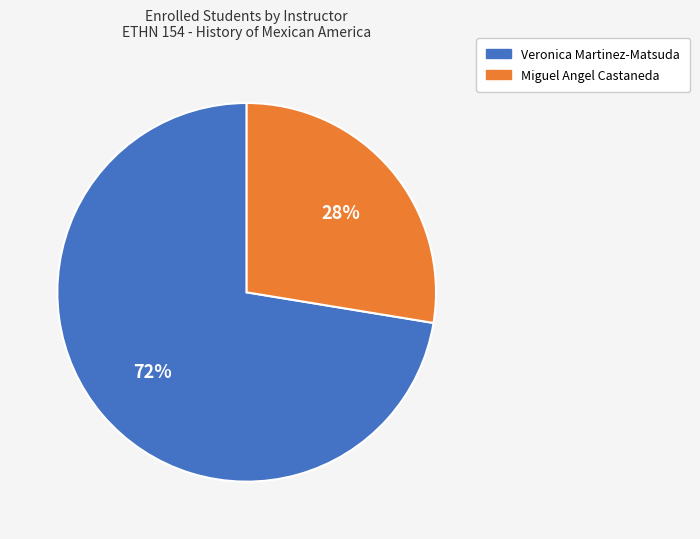

Which category accounts for the majority?

Veronica Martinez-Matsuda